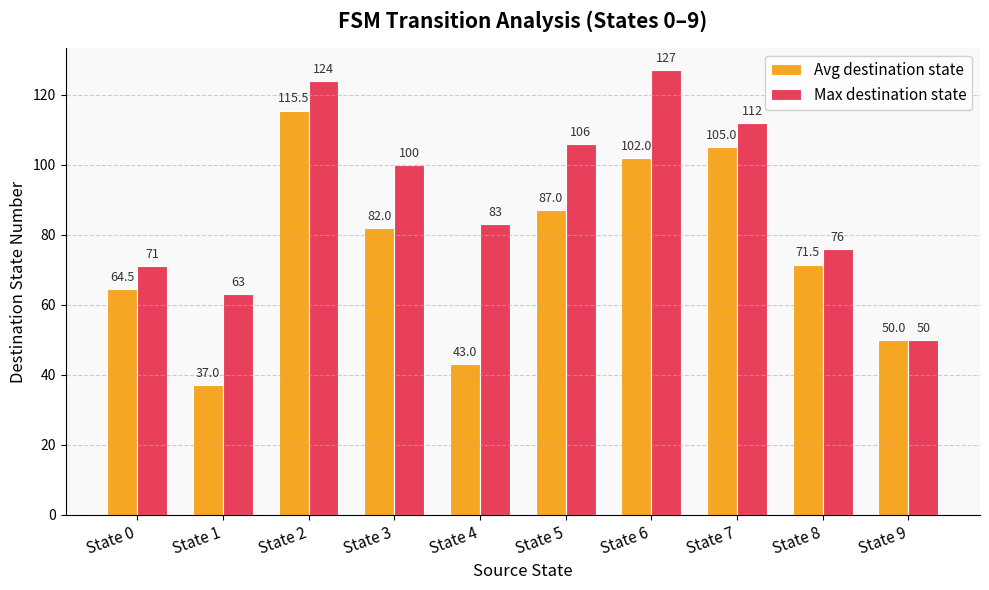

How many bars are there in total?

20